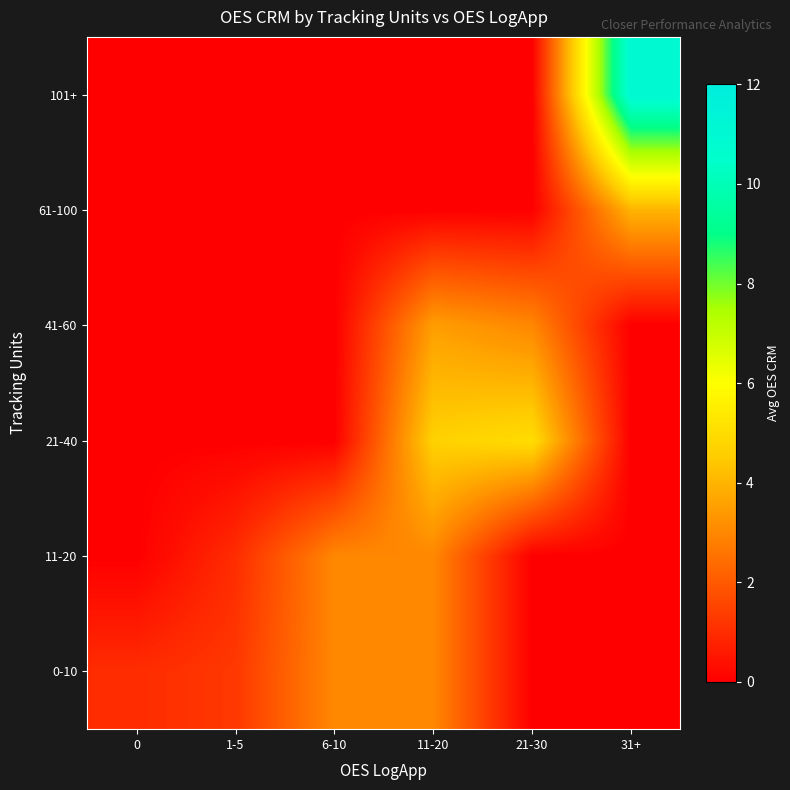

Reading left to right, transcribe all the data shown in this chart.

0-10: 0=1.0	1-5=1.2	6-10=3.0	11-20=3.0	21-30=0.0	31+=0.0
11-20: 0=0.0	1-5=1.0	6-10=3.0	11-20=3.0	21-30=0.0	31+=0.0
21-40: 0=0.0	1-5=0.0	6-10=0.0	11-20=4.7	21-30=5.0	31+=0.0
41-60: 0=0.0	1-5=0.0	6-10=0.0	11-20=3.5	21-30=3.0	31+=0.0
61-100: 0=0.0	1-5=0.0	6-10=0.0	11-20=0.0	21-30=0.0	31+=4.0
101+: 0=0.0	1-5=0.0	6-10=0.0	11-20=0.0	21-30=0.0	31+=11.0